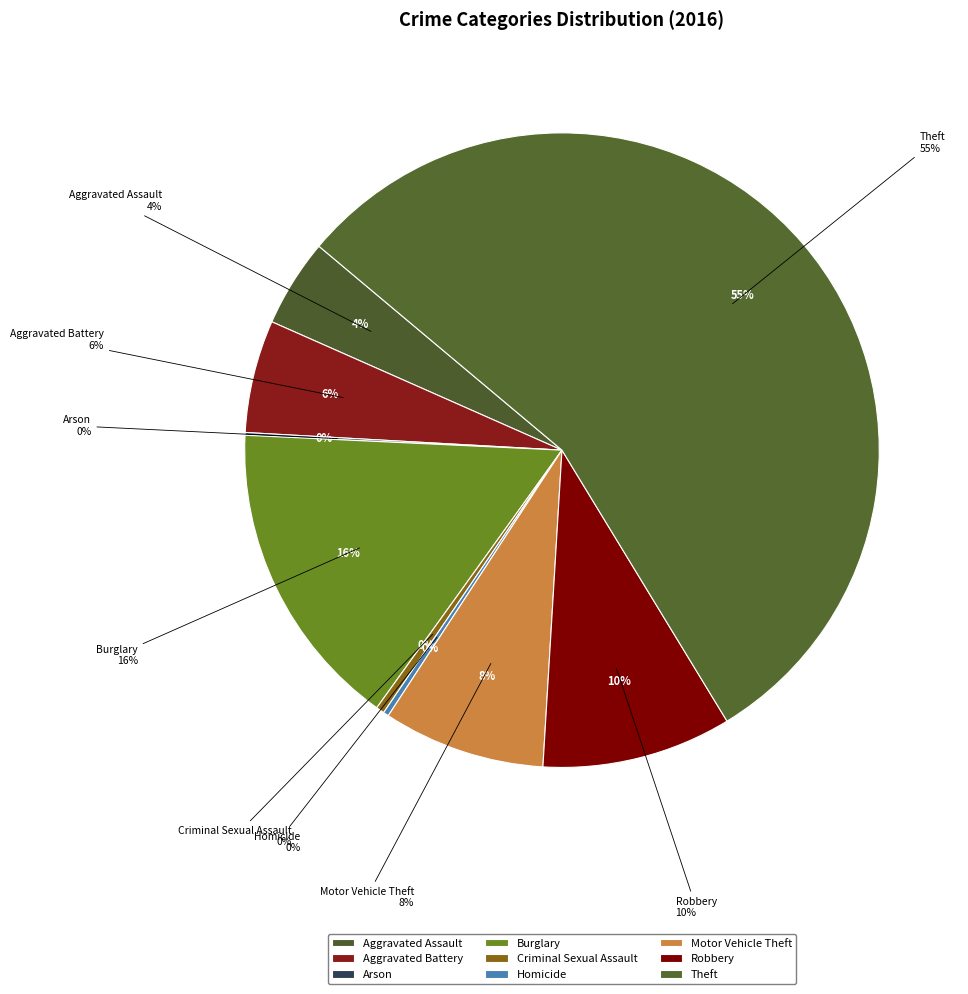

What portion of the pie excludes Homicide?

99.7%